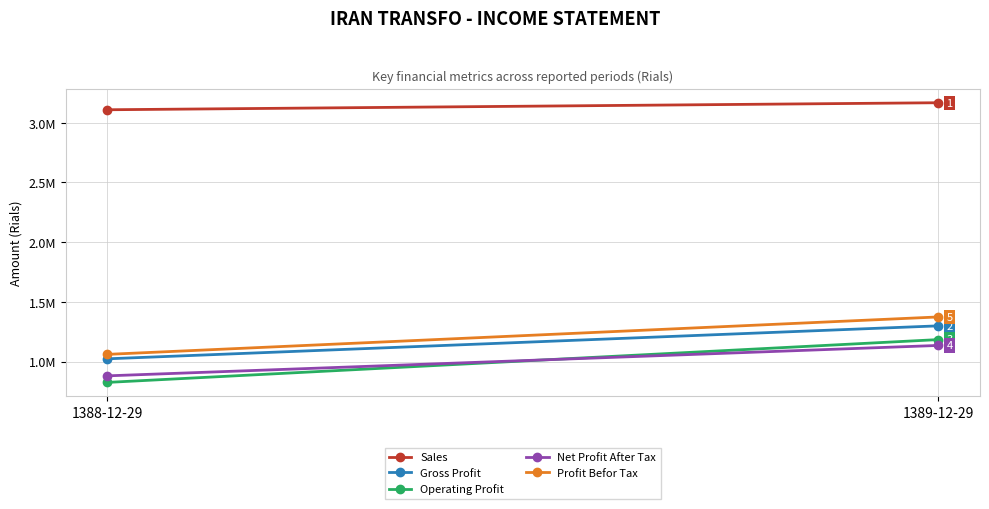

What is the difference between the maximum and minimum values in the Gross Profit series?

275968